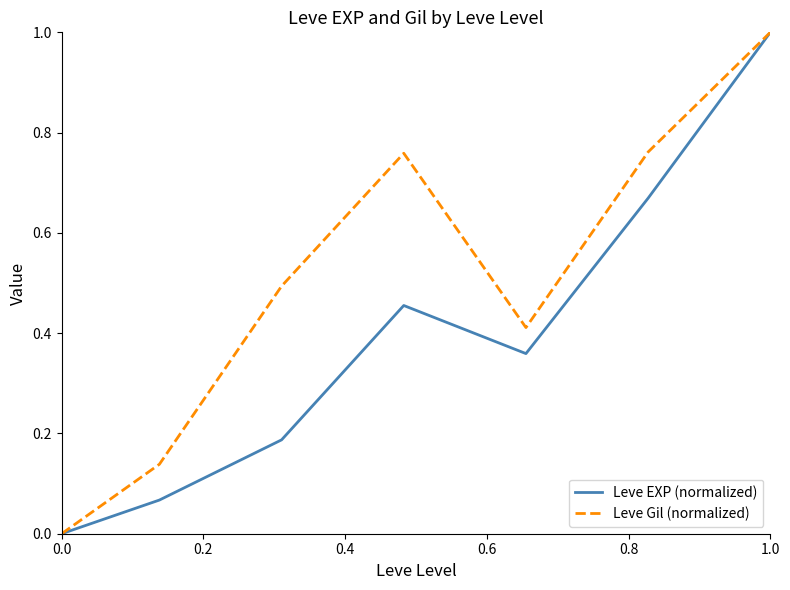

Rank the series by their average value, from highest to lowest.

Leve Gil (normalized), Leve EXP (normalized)